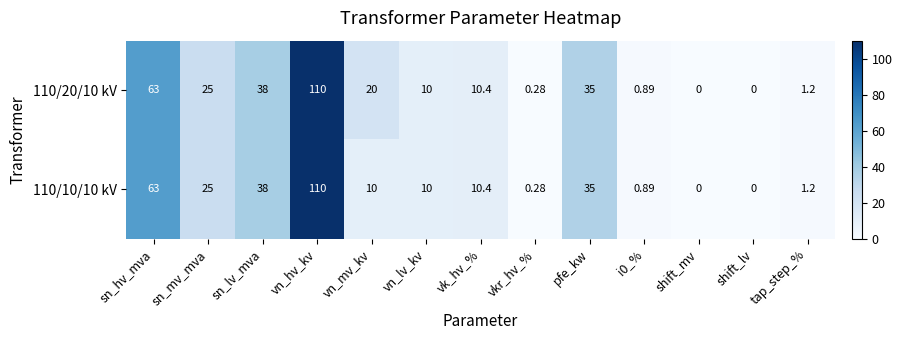

Where does the 110/20/10 kV series first go above 10?

sn_hv_mva